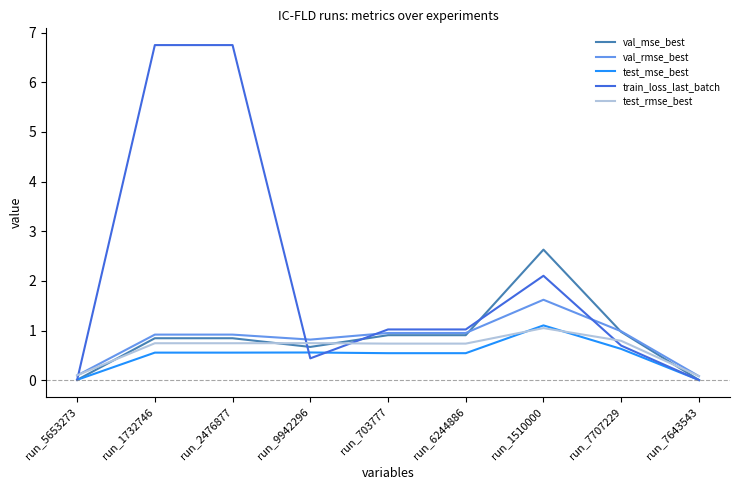

After their last crossing, which series has the higher values: test_mse_best or test_rmse_best?

test_rmse_best